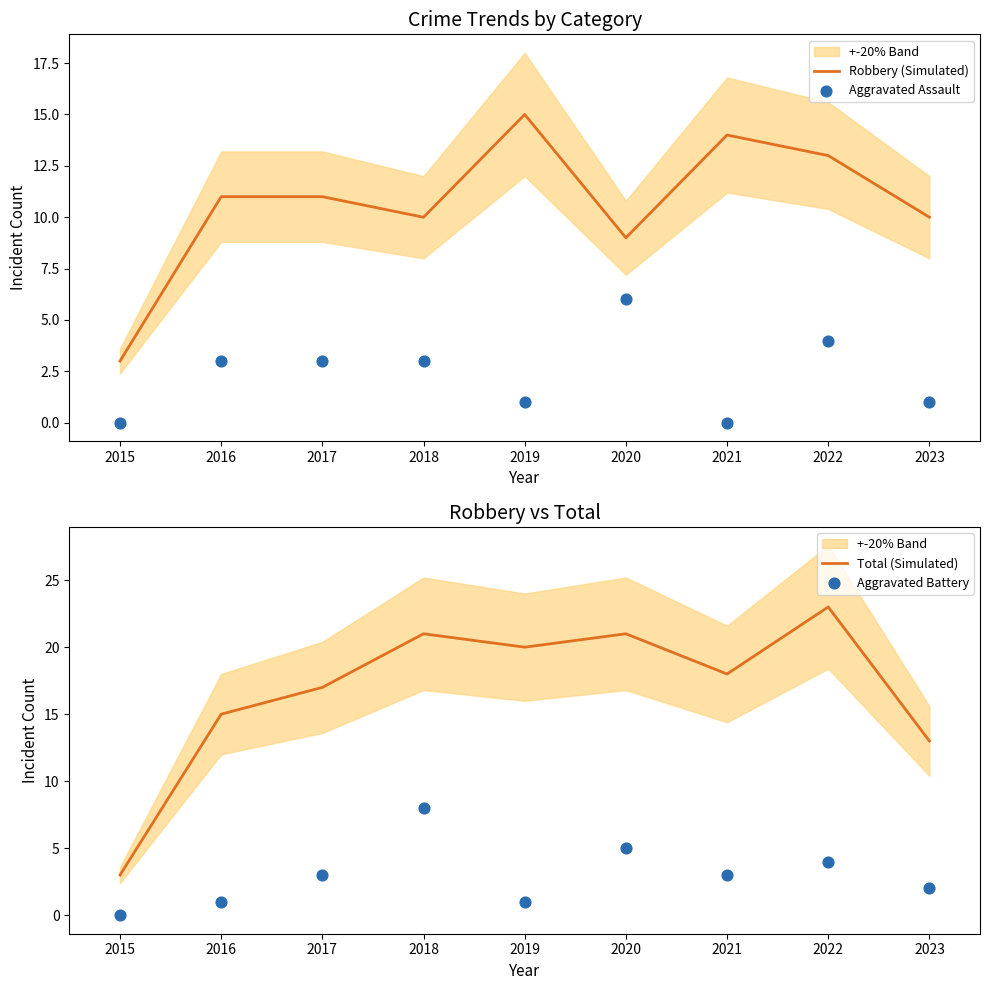

Which series has the largest Y range (max minus min)?

Total (Simulated)